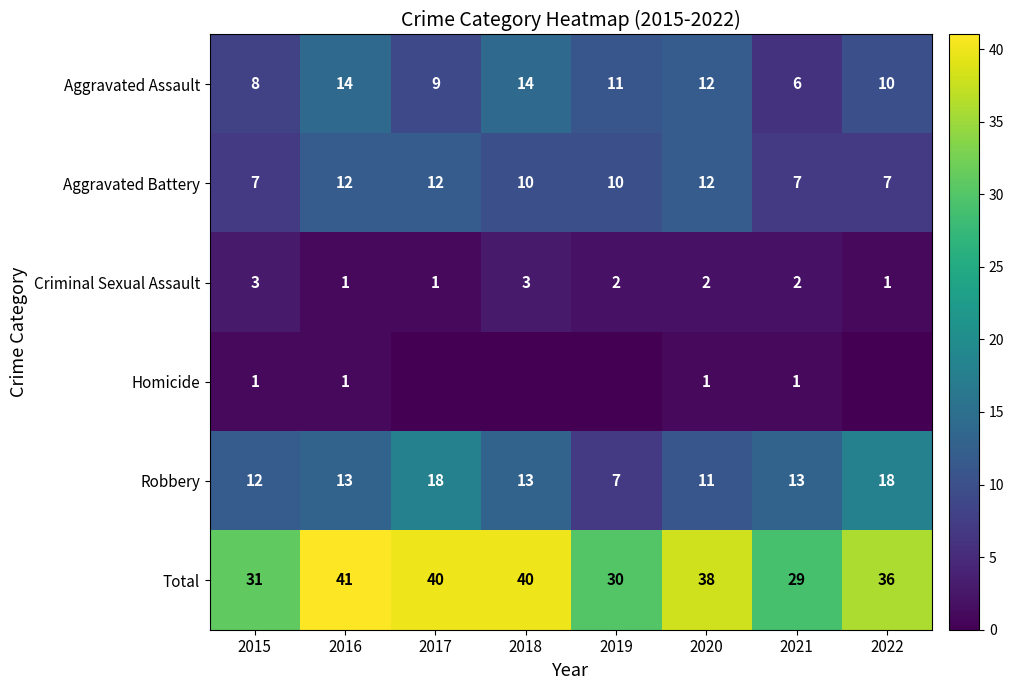

What is the difference between the maximum and minimum values in the Aggravated Assault series?

8